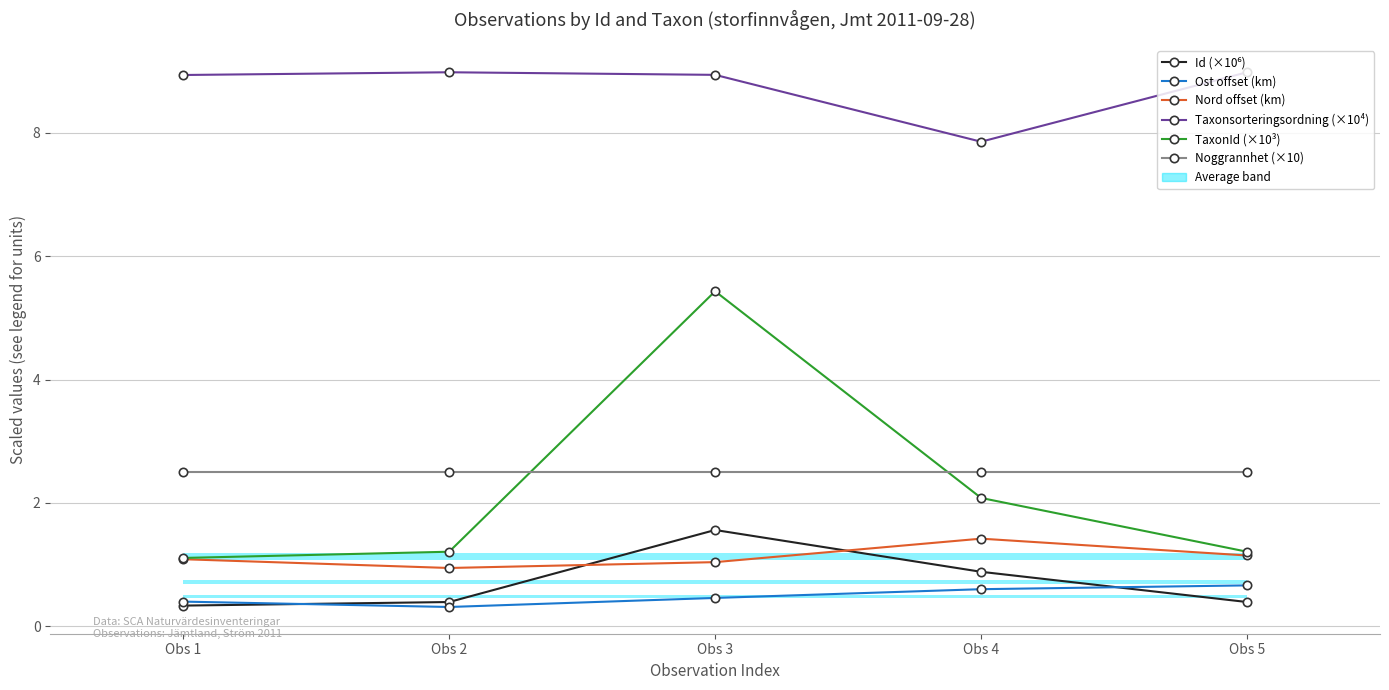

Between Obs 1 and Obs 5, which series saw the biggest shift?

Ost offset (km)